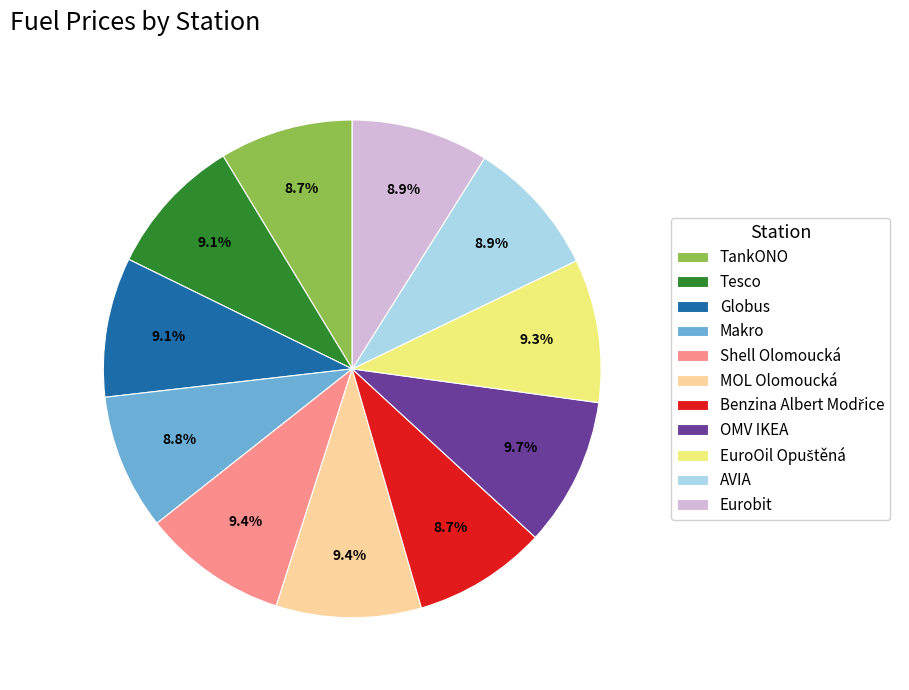

Approximately how many times larger is the value at AVIA compared to TankONO?

1.0